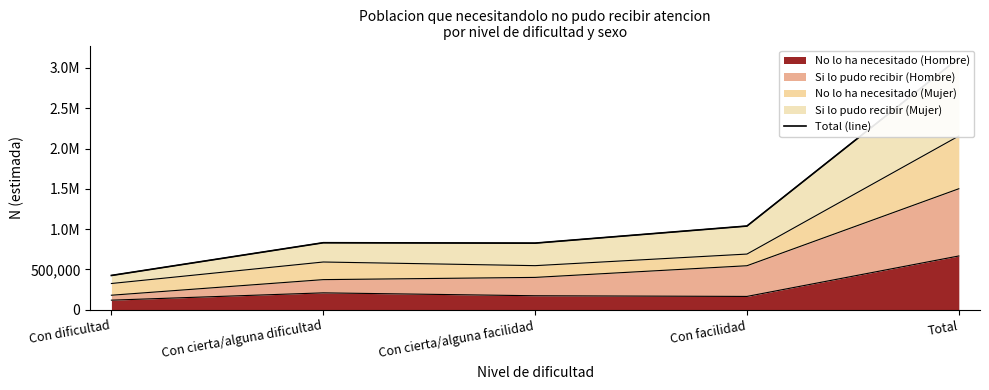

Reading left to right, what are all the values shown in this chart?

425402	831493	826675	1038604	3122173